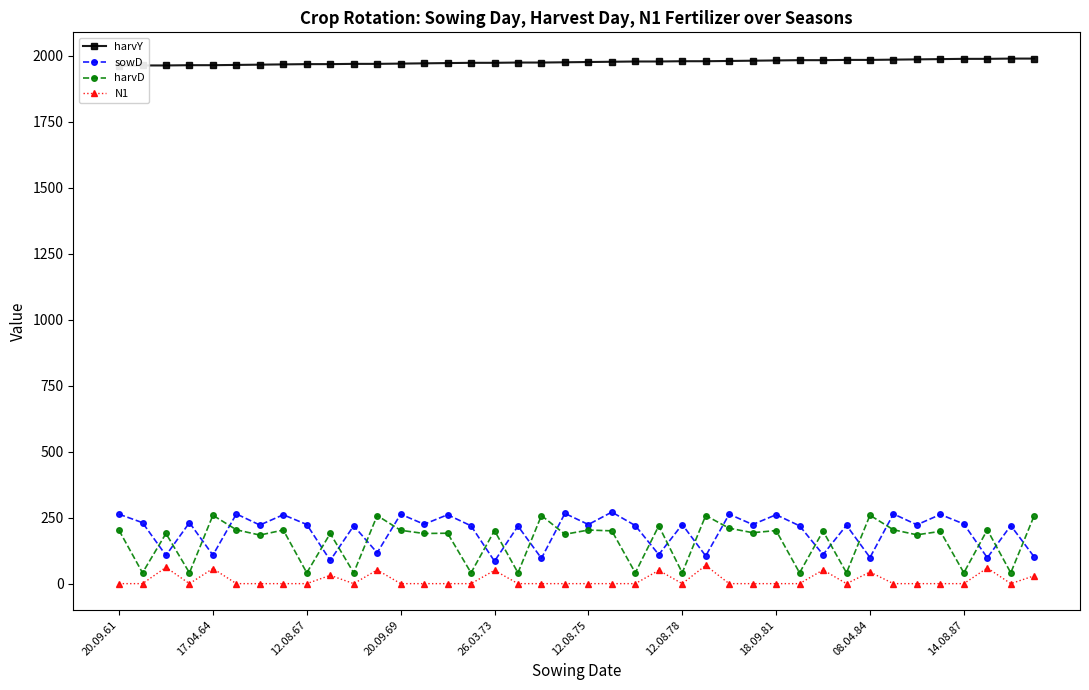

What is the sum of all N1 values?

556.8